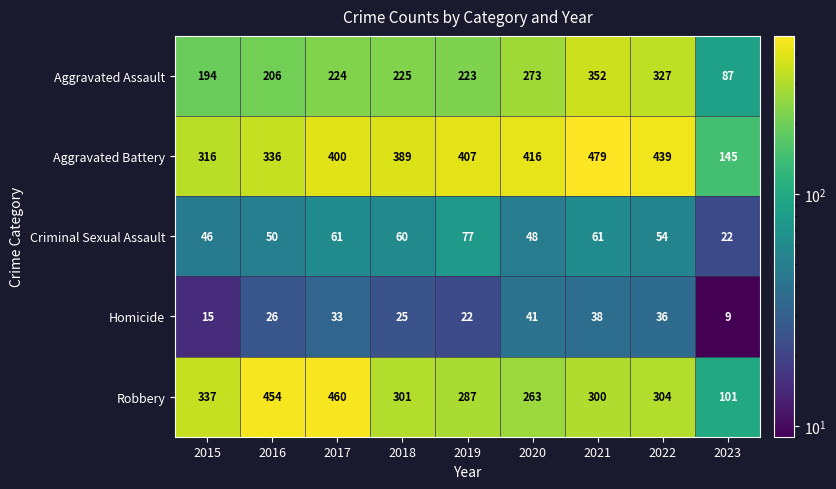

What is the sum of the Homicide values at 2021 and 2015?

53